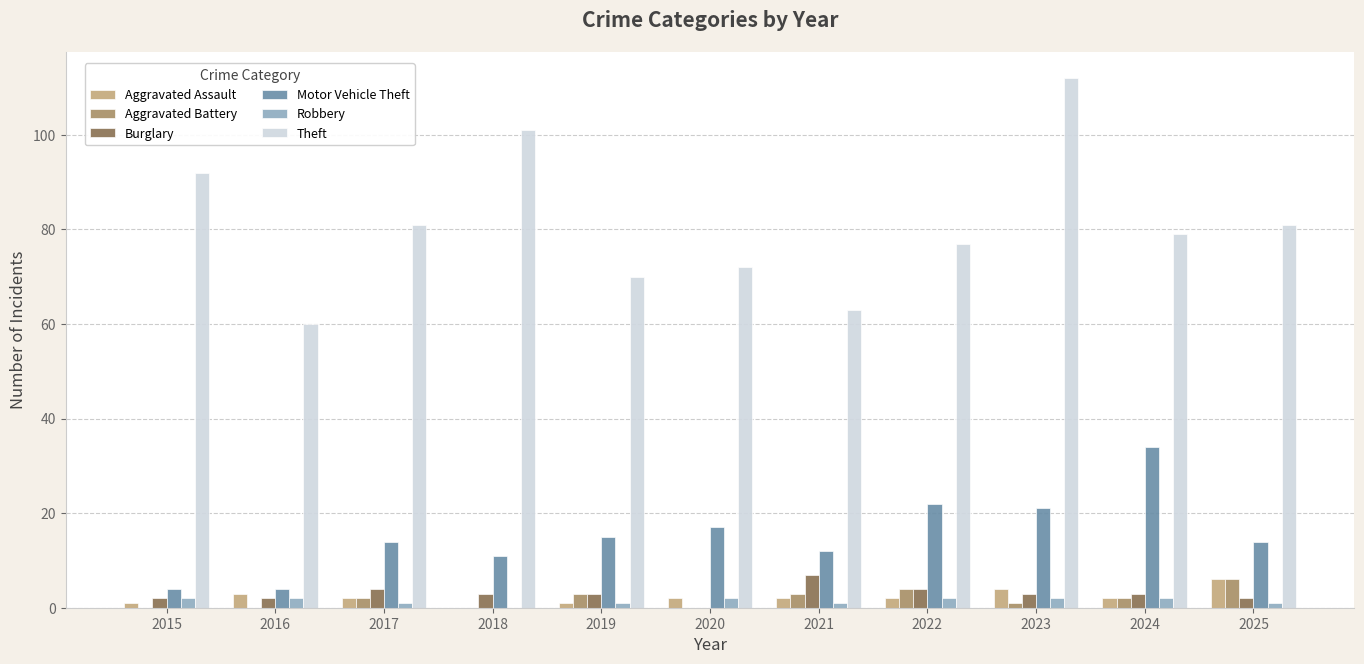

Which series has the largest total across all categories?

Theft